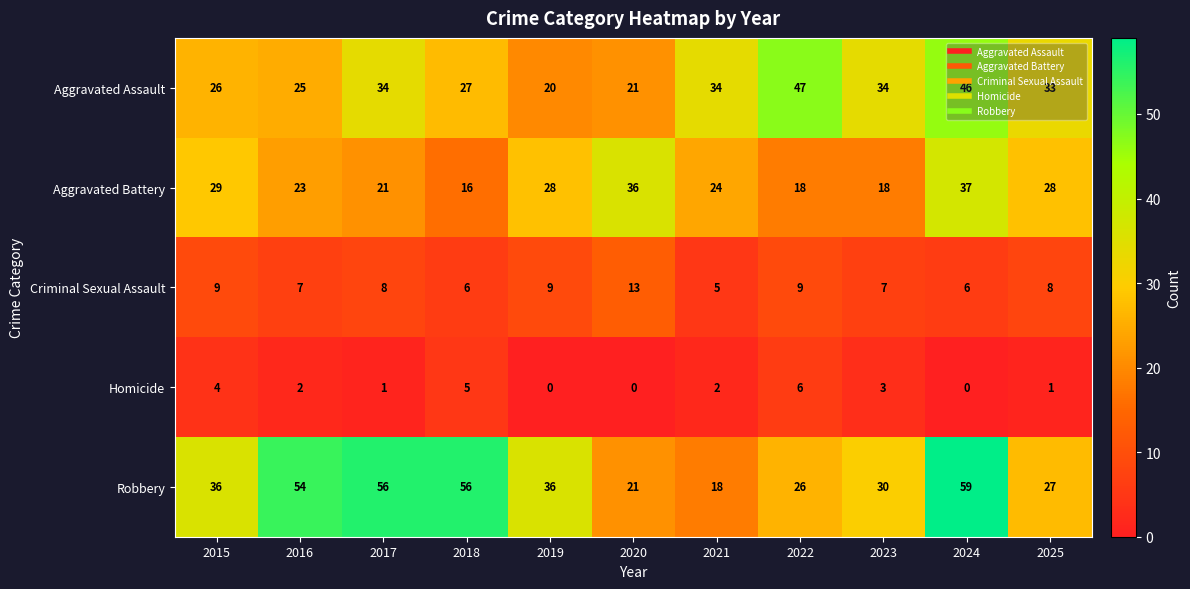

The Aggravated Battery series shows 36 at 2020. True or false?

True